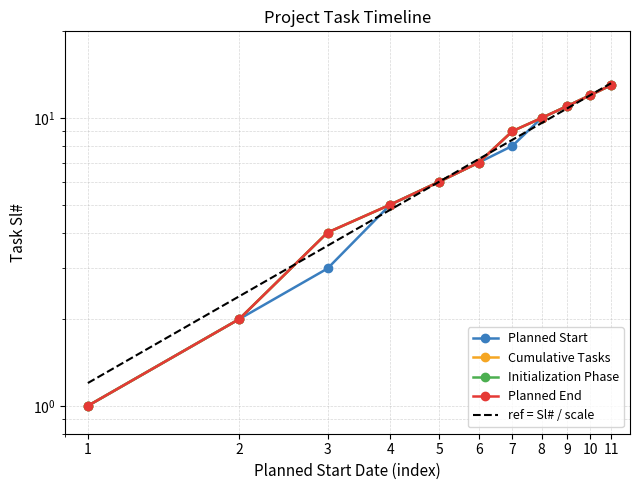

What is the approximate value of Initialization Phase at 11, to the nearest 5?

15